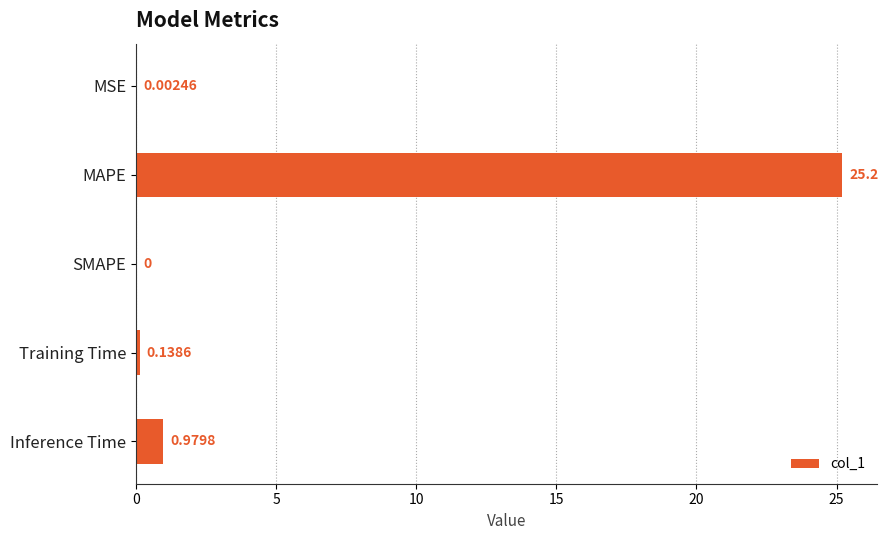

Which category has the highest value across all series?

MAPE